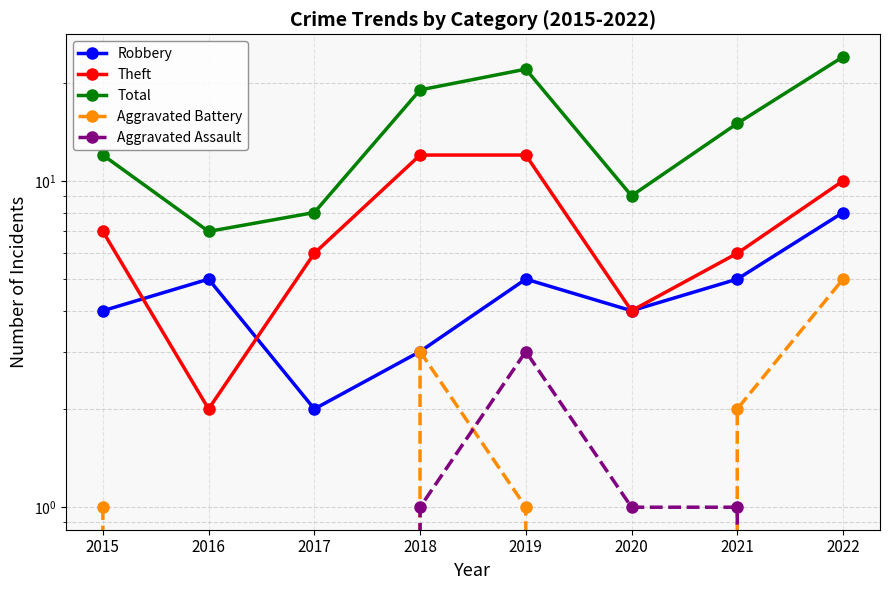

What is the difference between the maximum and minimum values in the Total series?

17